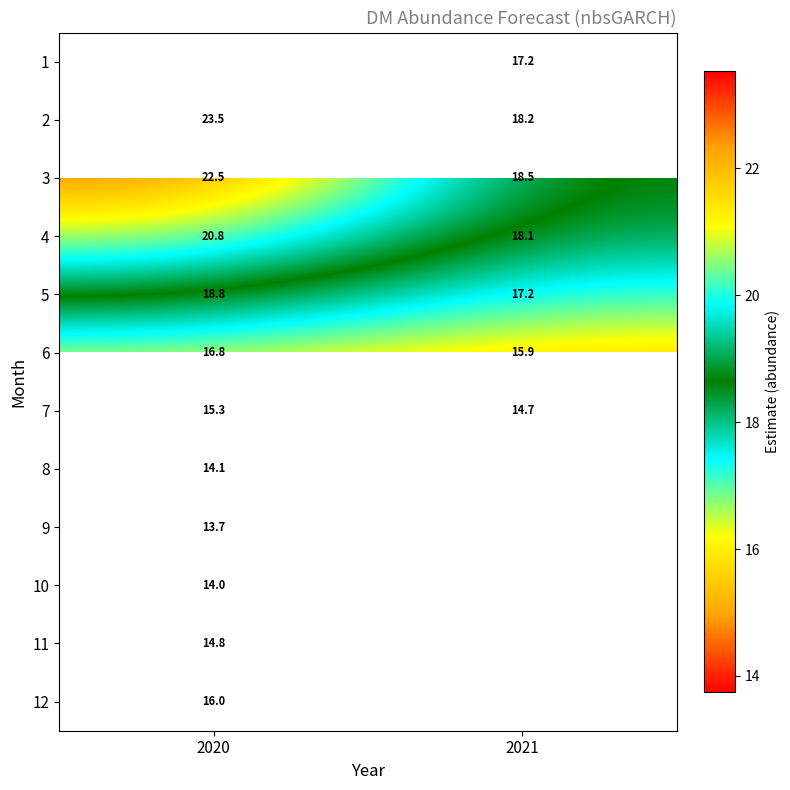

How many data points in 2 are above 23?

1